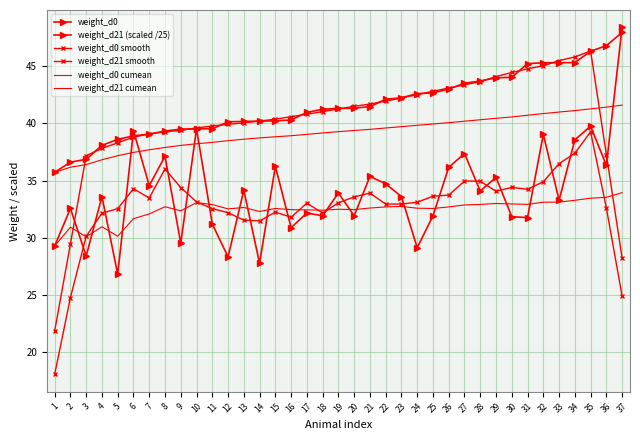

What is the difference between the weight_d0 cumean values at 4 and 21?

2.7